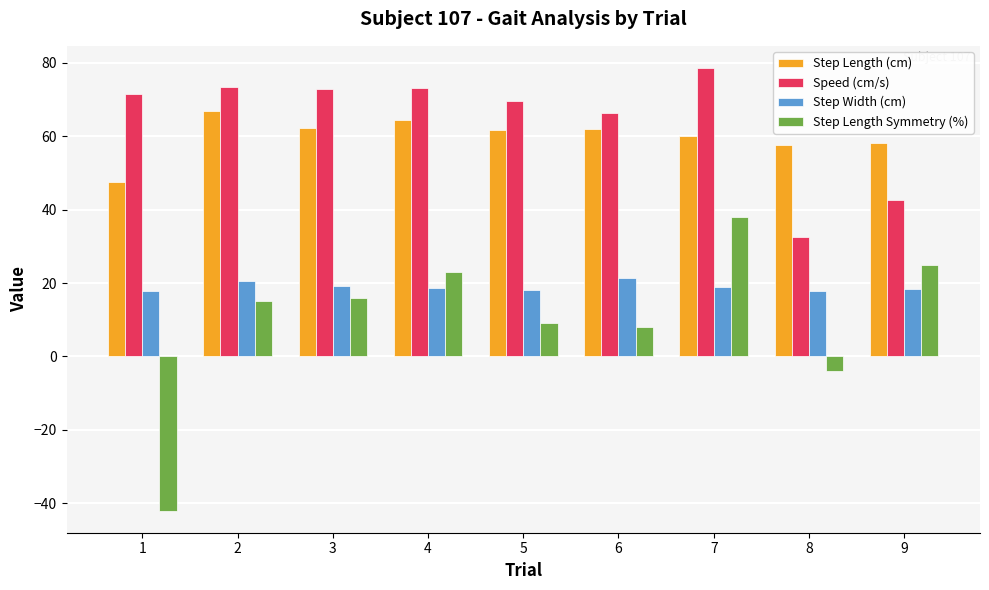

At which label is Step Length Symmetry (%) closest to -2?

8